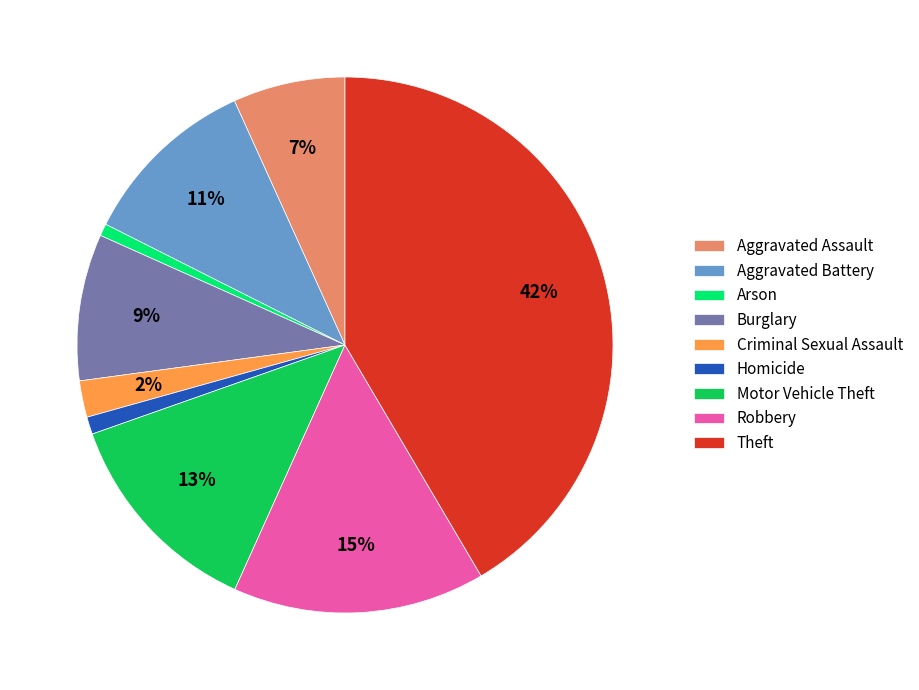

How many segments does this pie chart have?

9